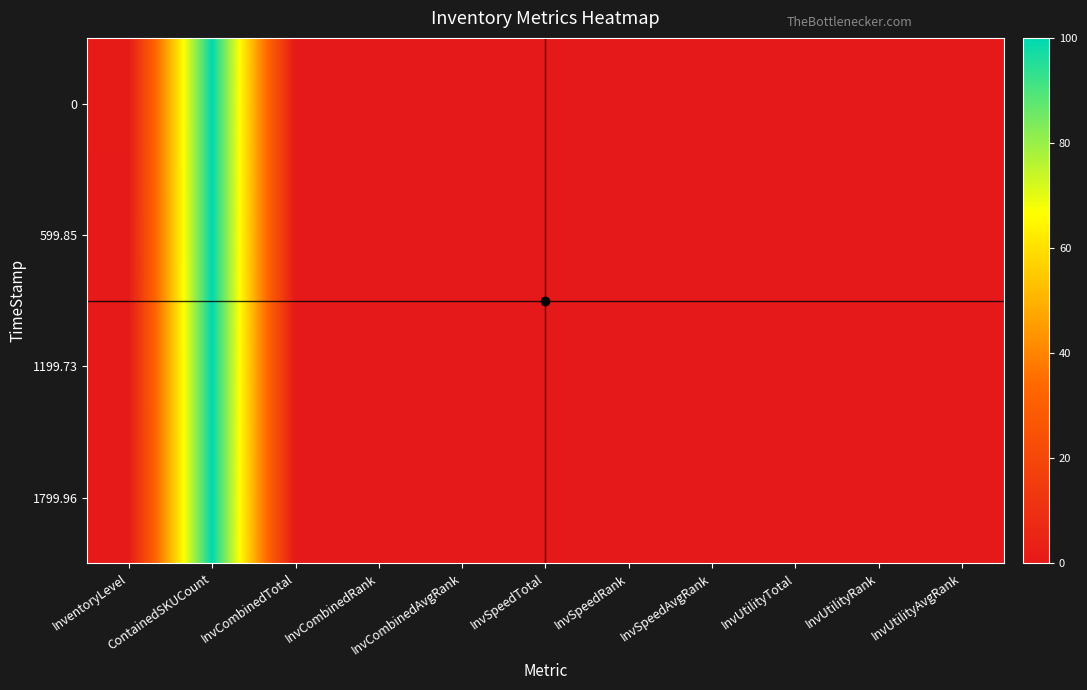

Reading right to left, what are all the values shown in this chart?

0: InvUtilityAvgRank=0.0	InvUtilityRank=0.0	InvUtilityTotal=0.0	InvSpeedAvgRank=0.0	InvSpeedRank=0.0	InvSpeedTotal=0.0	InvCombinedAvgRank=0.0	InvCombinedRank=0.0	InvCombinedTotal=0.0	ContainedSKUCount=100.0	InventoryLevel=0.8
599.85: InvUtilityAvgRank=0.0	InvUtilityRank=0.0	InvUtilityTotal=0.0	InvSpeedAvgRank=0.0	InvSpeedRank=0.0	InvSpeedTotal=0.0	InvCombinedAvgRank=0.0	InvCombinedRank=0.0	InvCombinedTotal=0.0	ContainedSKUCount=100.0	InventoryLevel=0.7
1199.73: InvUtilityAvgRank=0.0	InvUtilityRank=0.0	InvUtilityTotal=0.0	InvSpeedAvgRank=0.0	InvSpeedRank=0.0	InvSpeedTotal=0.0	InvCombinedAvgRank=0.0	InvCombinedRank=0.0	InvCombinedTotal=0.0	ContainedSKUCount=100.0	InventoryLevel=0.6
1799.96: InvUtilityAvgRank=0.0	InvUtilityRank=0.0	InvUtilityTotal=0.0	InvSpeedAvgRank=0.0	InvSpeedRank=0.0	InvSpeedTotal=0.0	InvCombinedAvgRank=0.0	InvCombinedRank=0.0	InvCombinedTotal=0.0	ContainedSKUCount=100.0	InventoryLevel=0.4